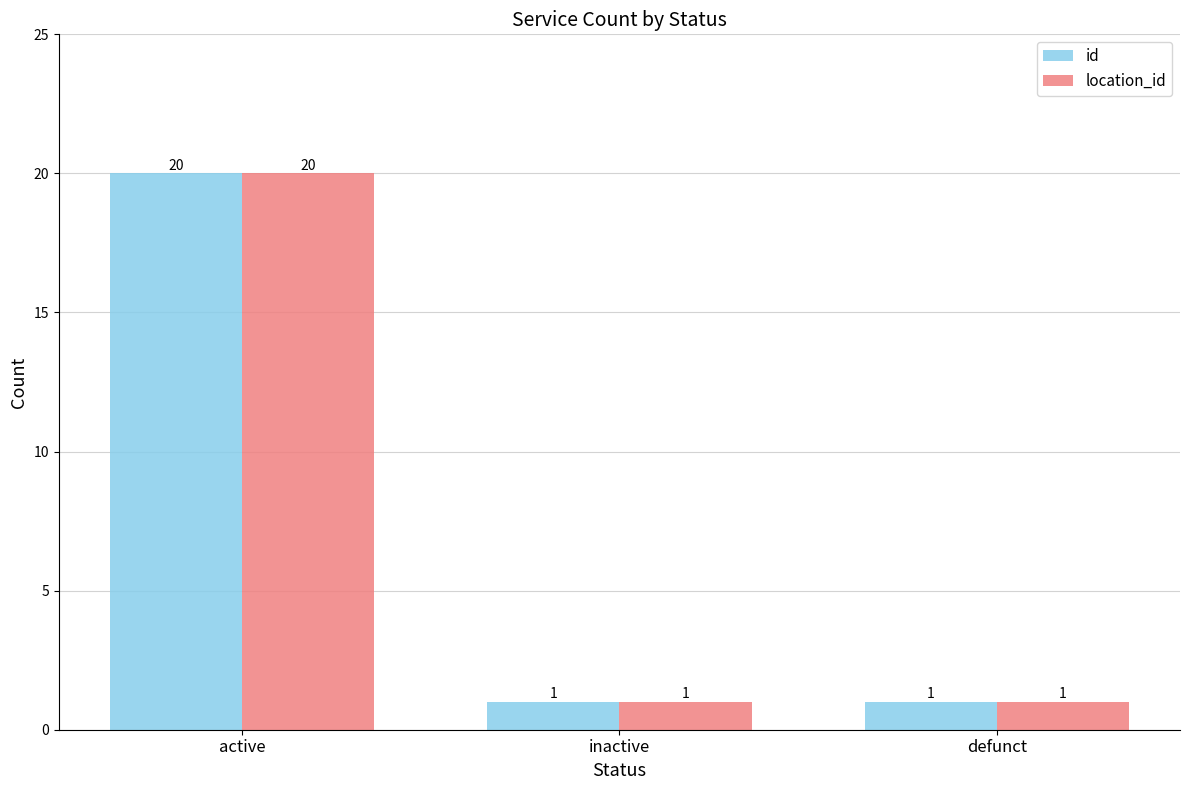

How many location_id values are between 1 and 20?

3